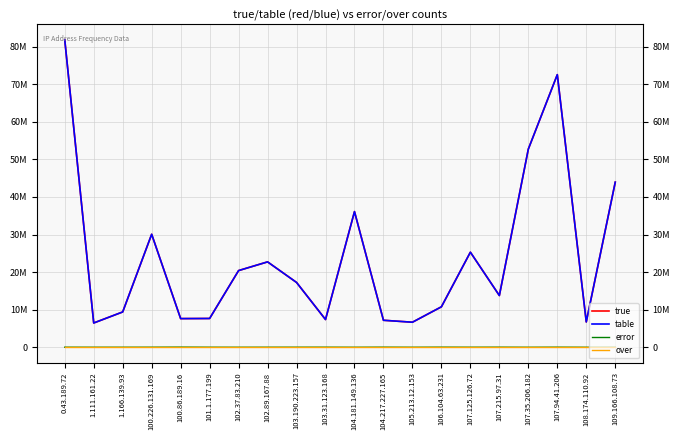

At which label does true reach its minimum?

1.111.161.22